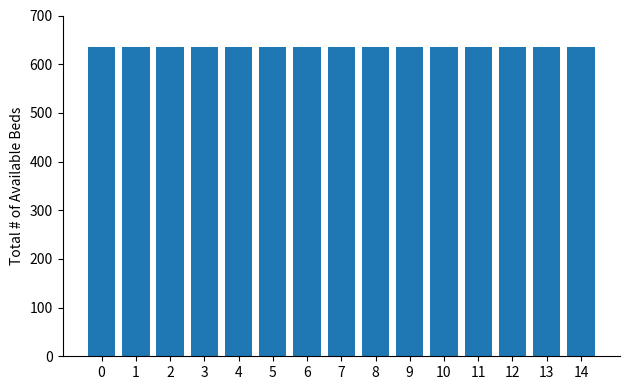

List the series in order of their overall mean, lowest first.

Prosumers, Consumers